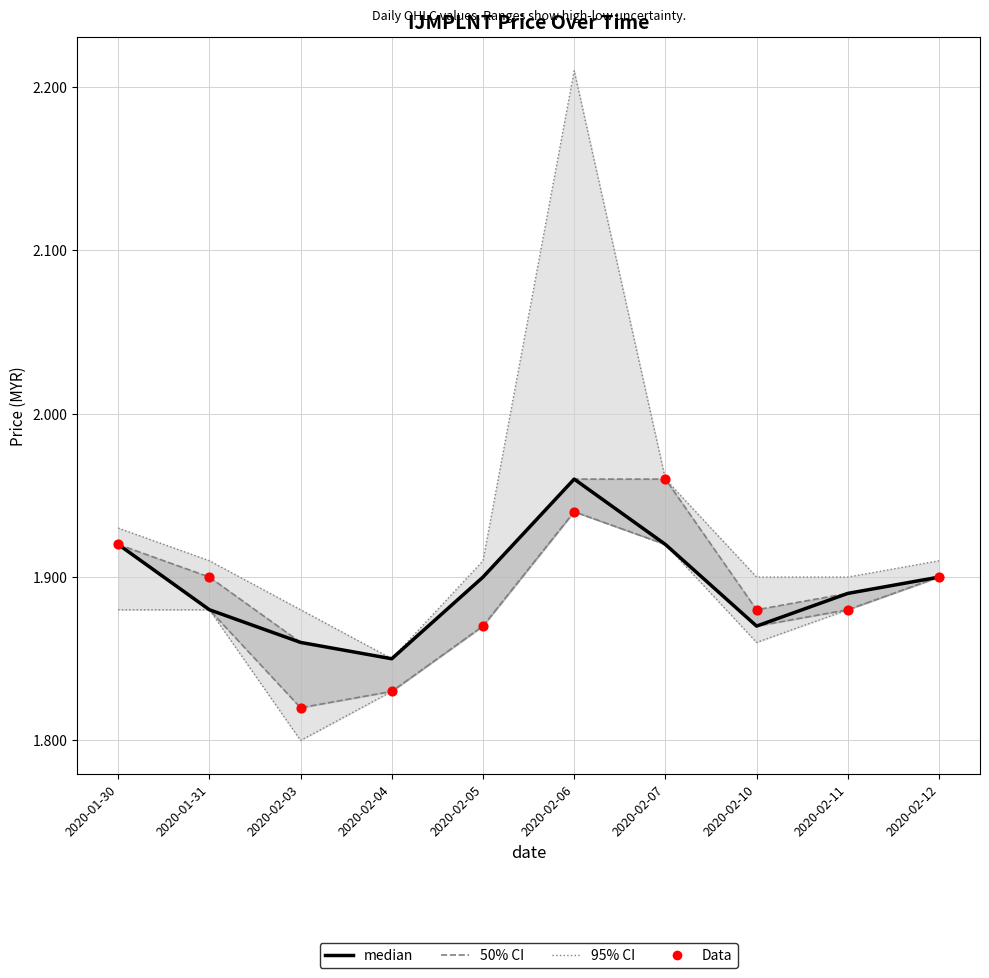

What is the total value across all series at 2020-02-04?

3.7